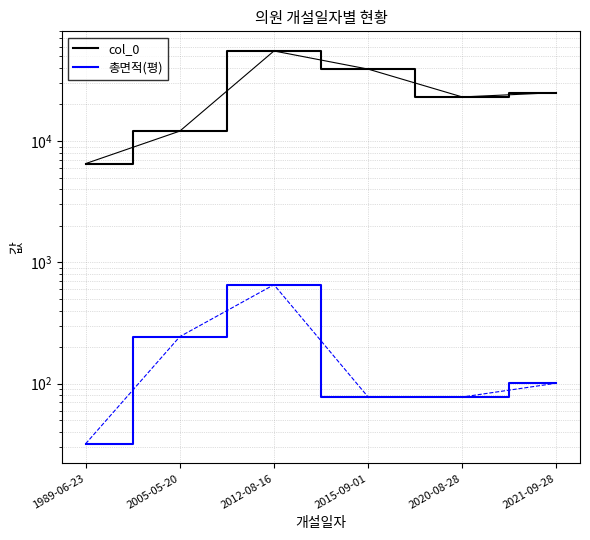

List the labels in order of col_0 value, largest first.

2012-08-16, 2015-09-01, 2021-09-28, 2020-08-28, 2005-05-20, 1989-06-23